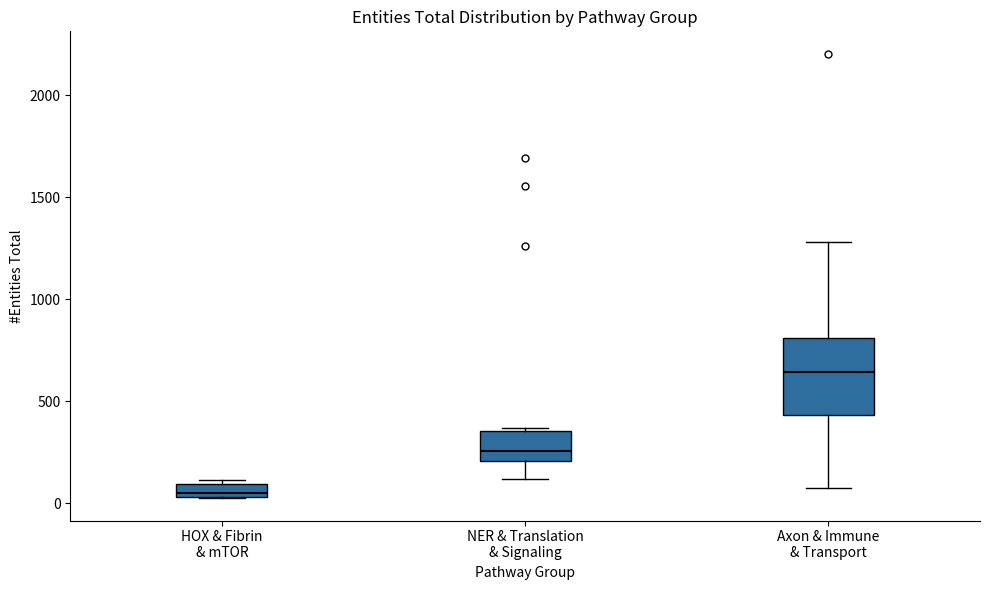

Which box has the highest median line?

Axon & Immune & Transport